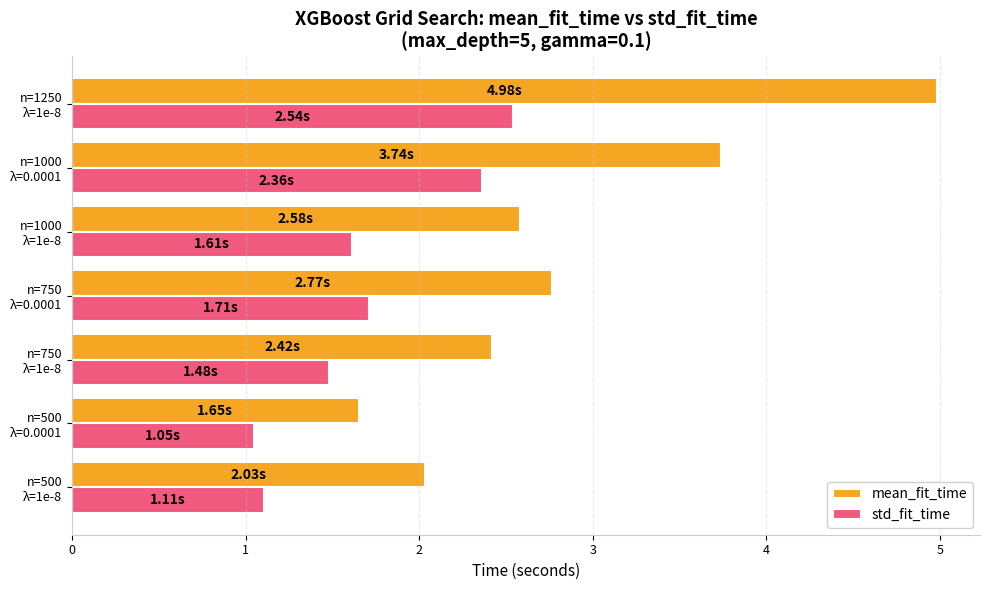

At which category does the chart reach its peak across all series?

n=1250
λ=1e-8